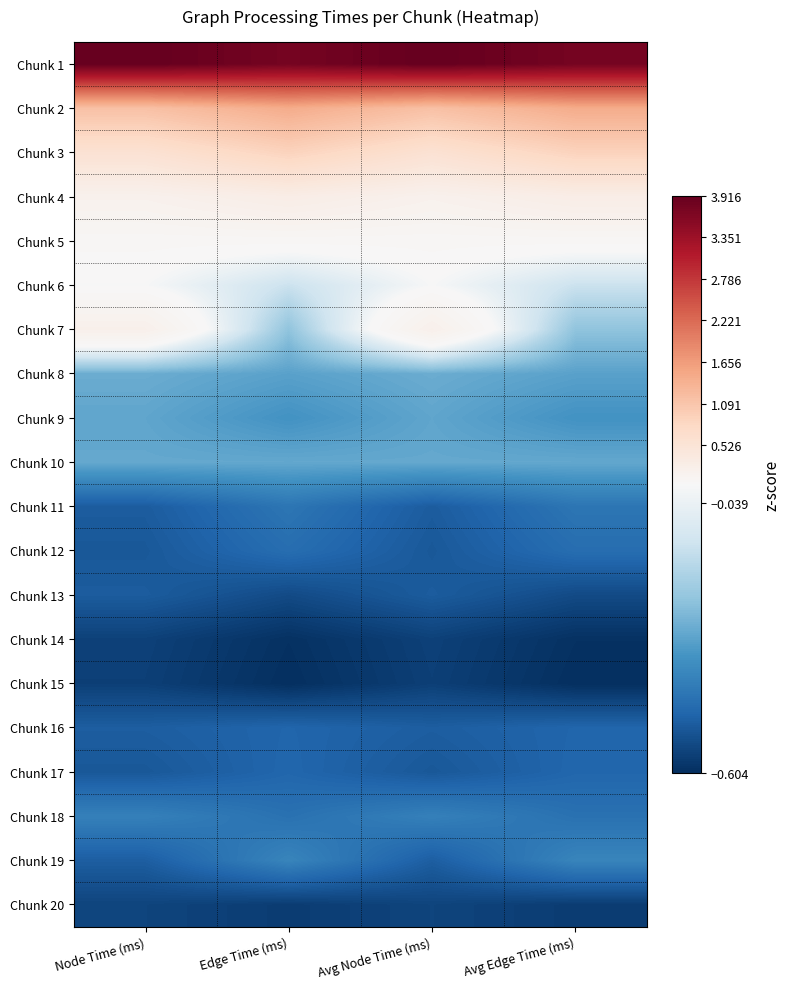

What is the spread (max minus min) of values at Node Time (ms)?

4.5